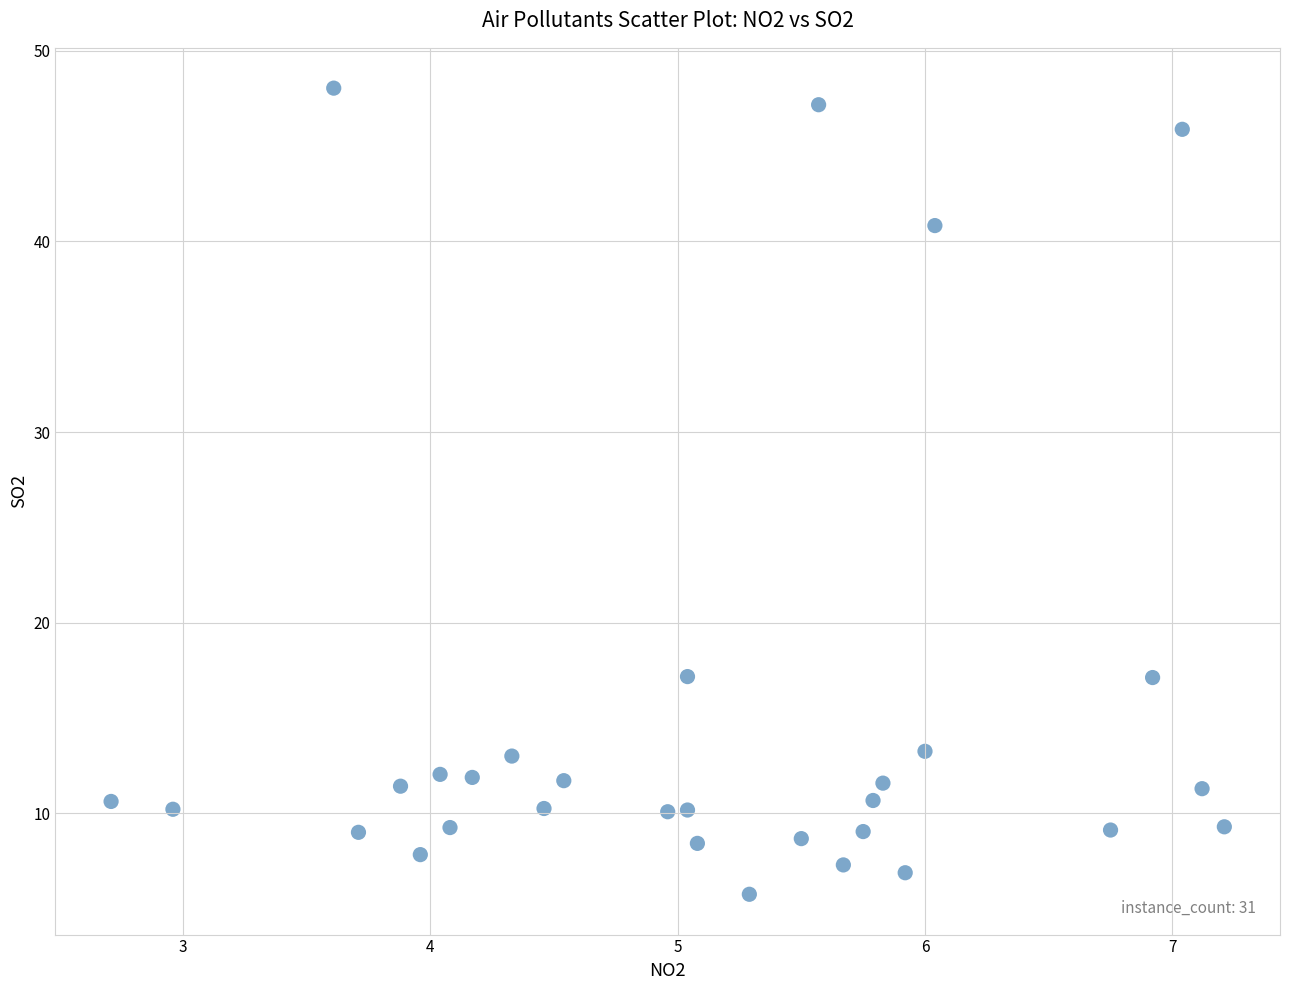

What is the range of X values (max minus min)?

4.5